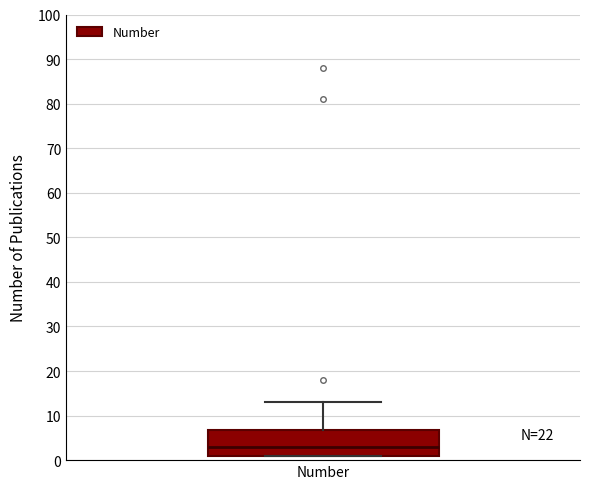

Where does the median line of the box for Number sit on the y-axis? The values are not printed on the chart, so give them approximately, as read against the axis.

3